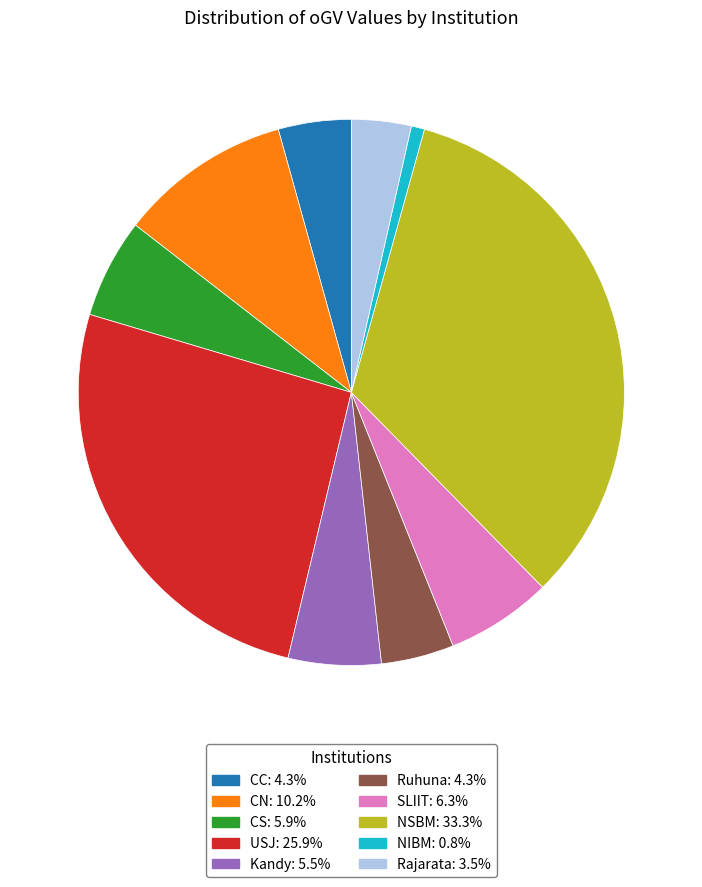

Which slice is the largest?

NSBM